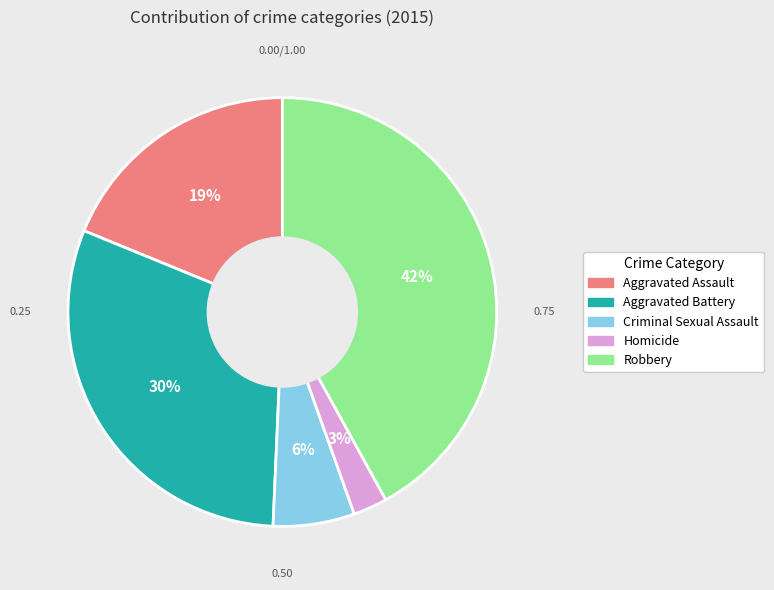

Rank the categories by value from highest to lowest.

Robbery, Aggravated Battery, Aggravated Assault, Criminal Sexual Assault, Homicide